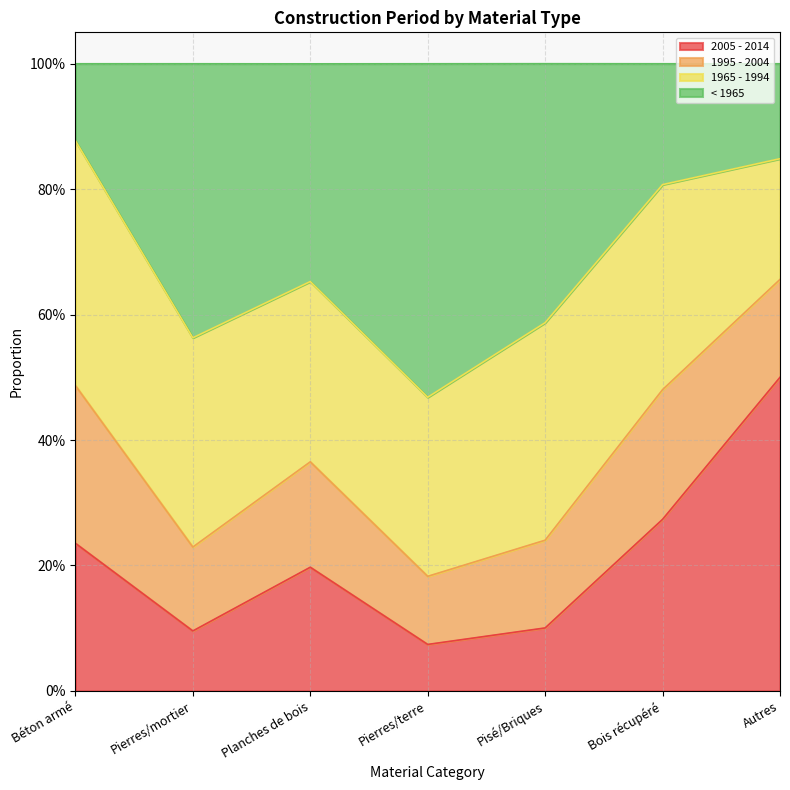

True or false: < 1965 and 2005 - 2014 intersect in this chart.

False